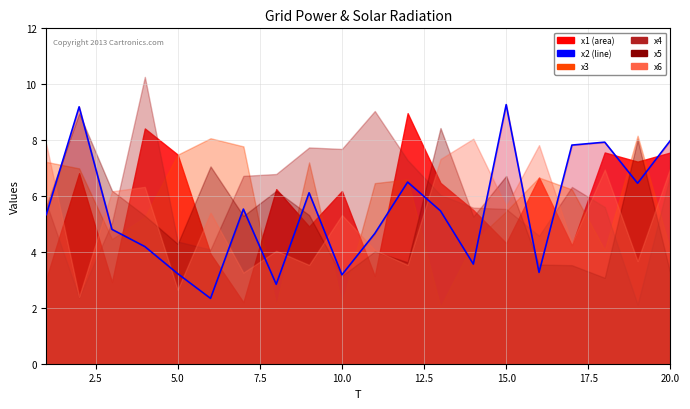

How many data points does each series have?

20